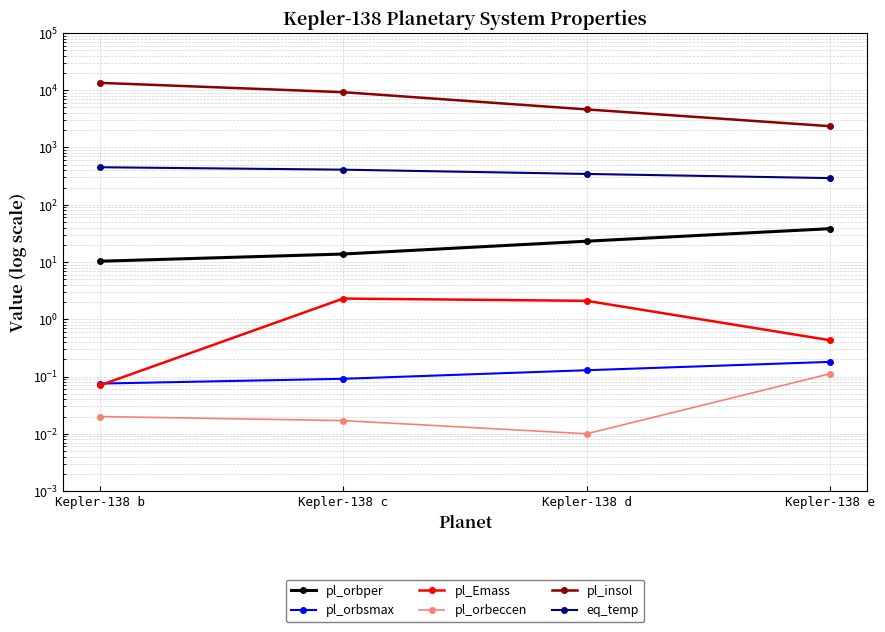

Does the chart have visible grid lines?

Yes